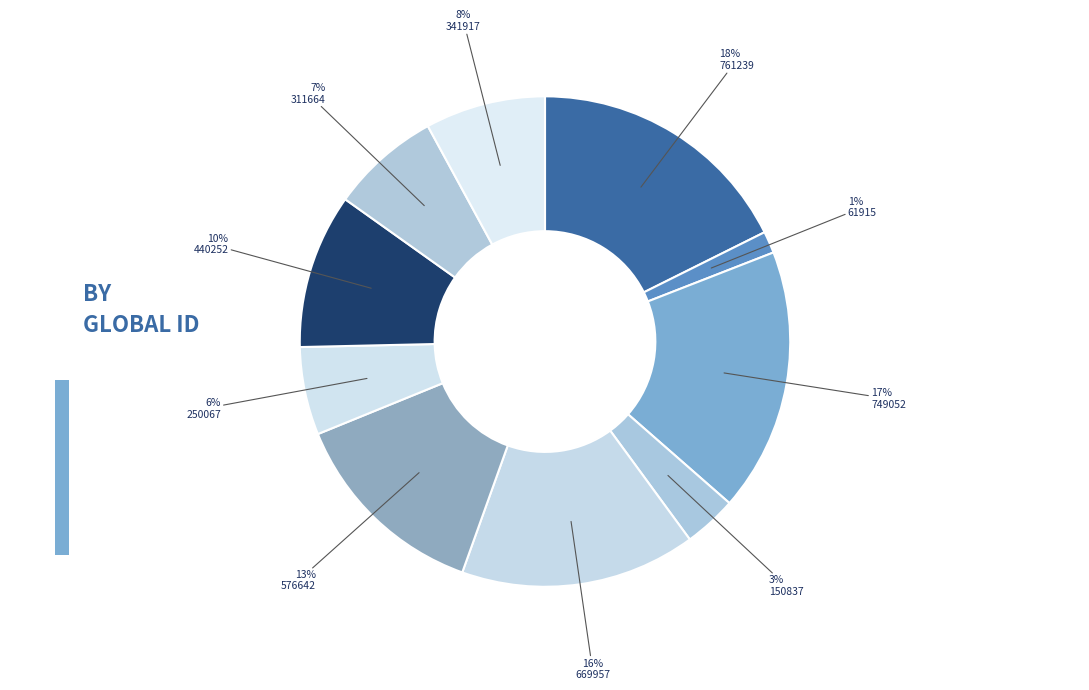

Rank the categories by value from lowest to highest.

61915, 150837, 250067, 311664, 341917, 440252, 576642, 669957, 749052, 761239